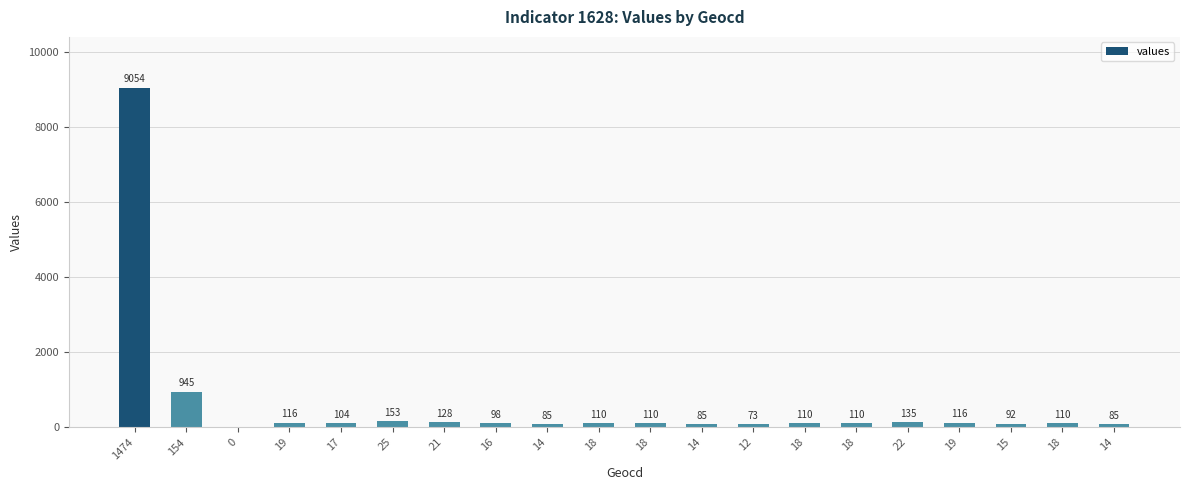

List the labels in order of value, largest first.

1474, 154, 25, 22, 21, 19, 19, 18, 18, 18, 18, 18, 17, 16, 15, 14, 14, 14, 12, 0